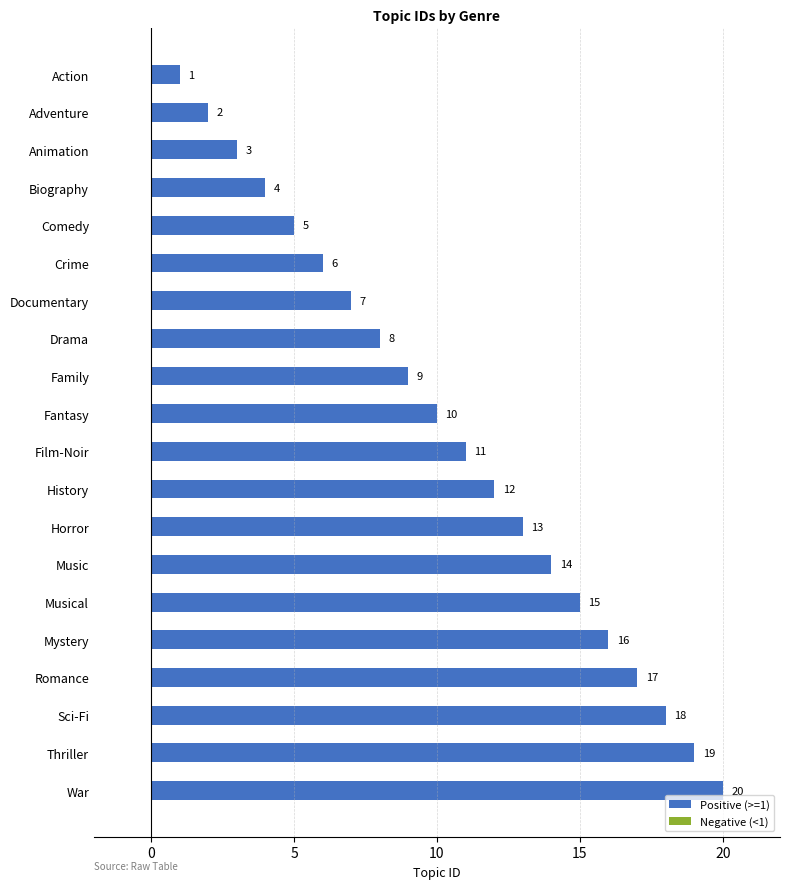

How many data points does each series have?

20